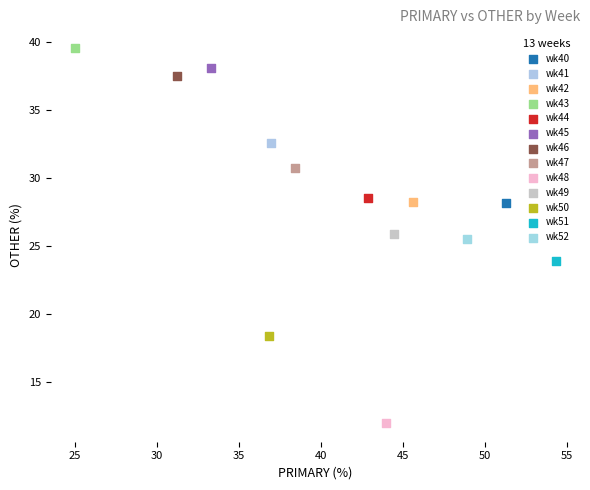

Which series contains the lowest Y value?

wk48